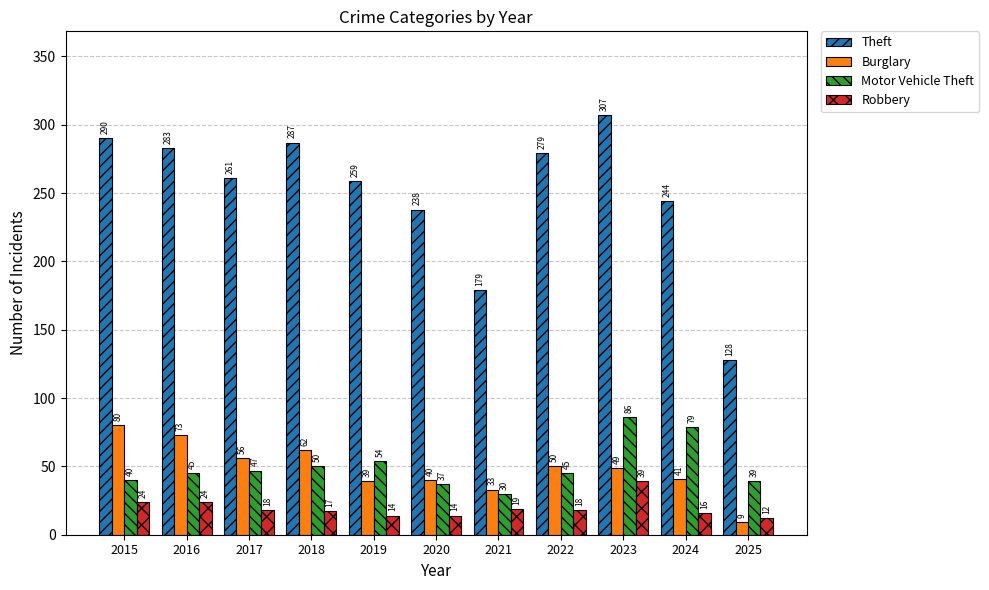

True or false: Motor Vehicle Theft has a value of 54 at 2019.

True